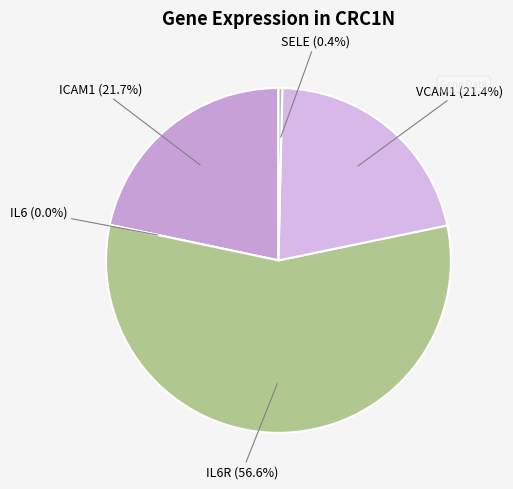

Combined, do IL6 and IL6R account for over 50%?

Yes